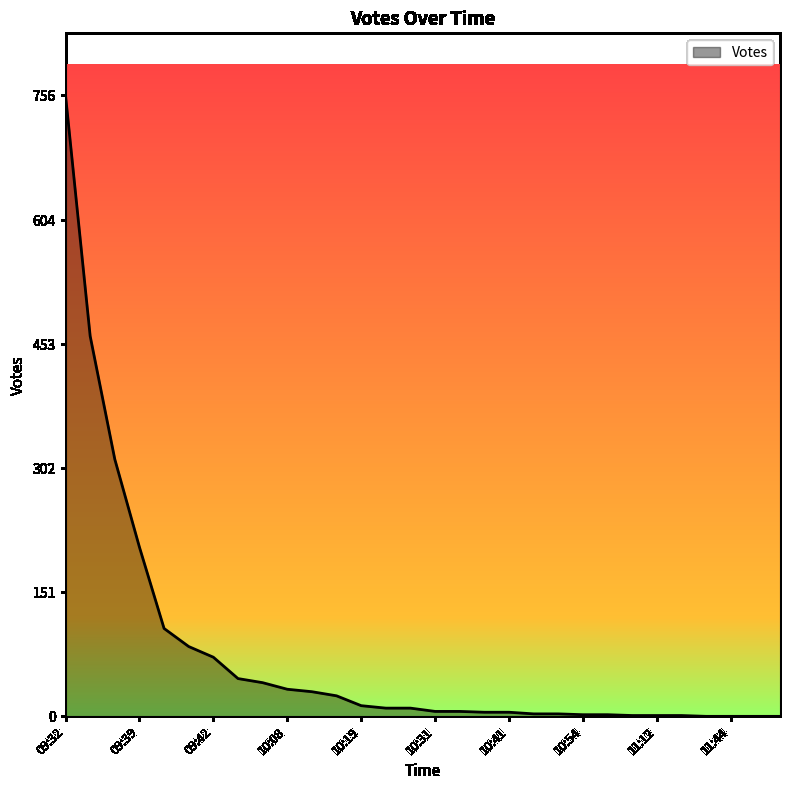

What is the difference between the maximum and minimum values?

756